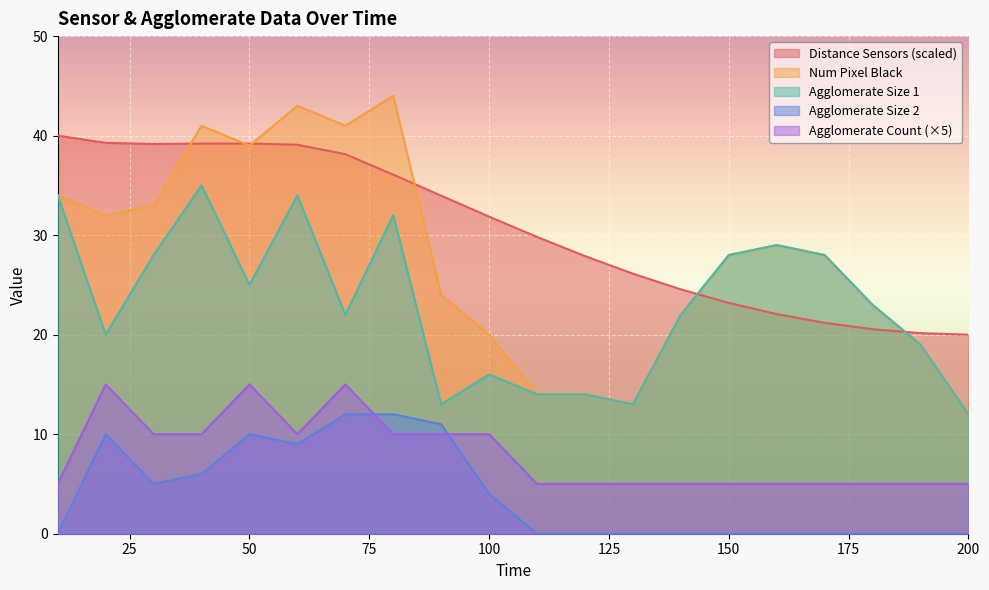

What is the sum of all agglomerate_size_2 values?

79.0